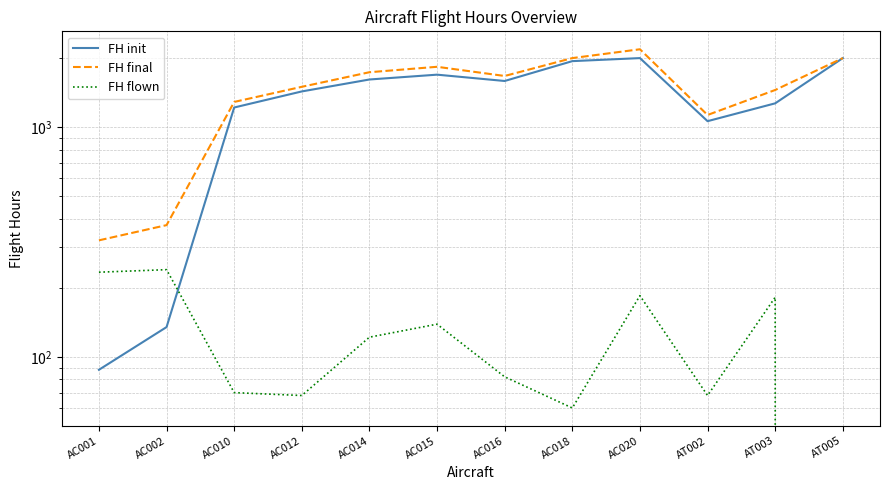

How many times do FH flown and FH init cross each other?

1